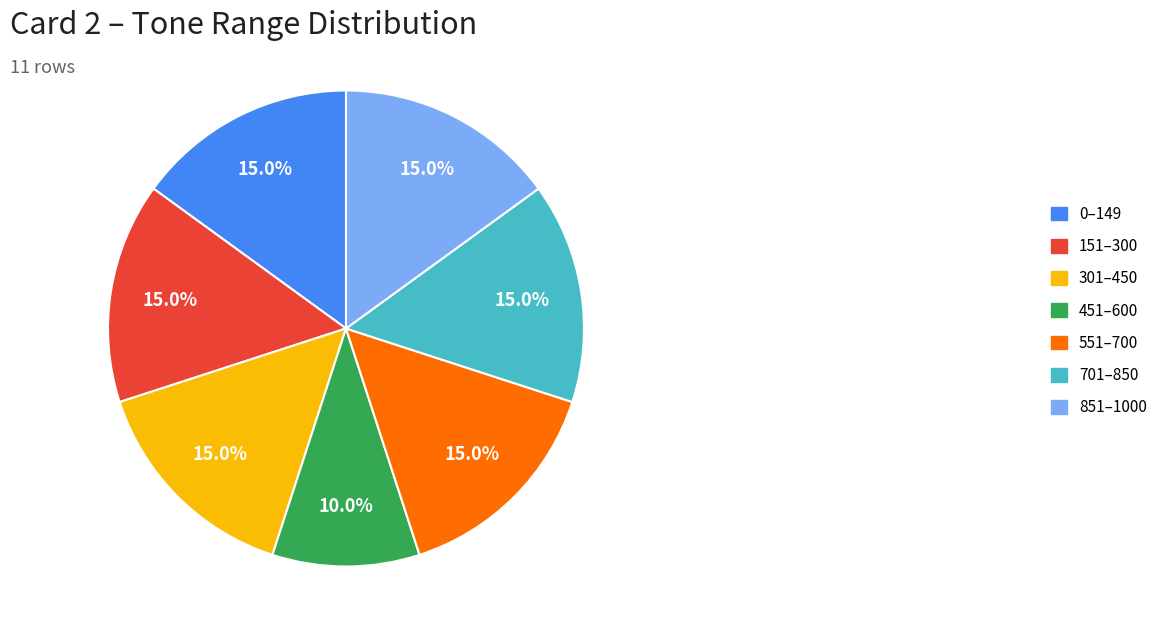

True or false: 451 accounts for 10% of the total.

True